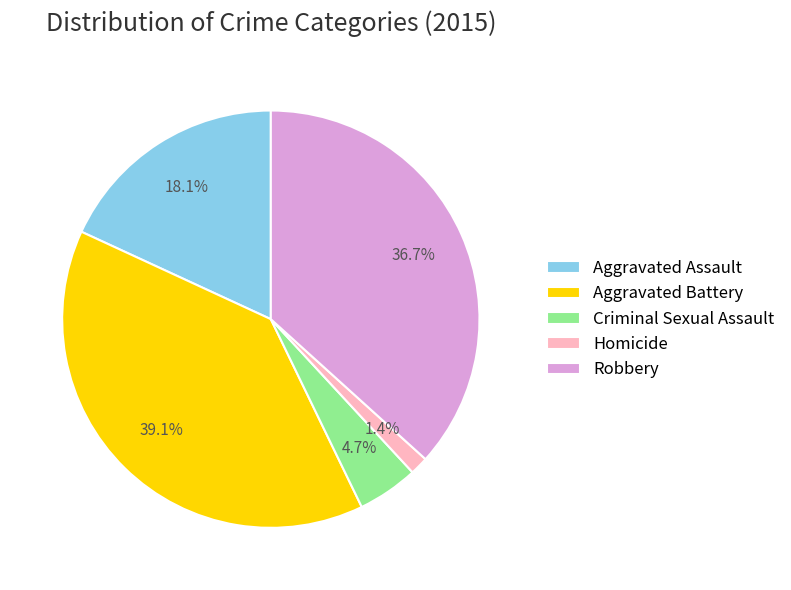

To the nearest percent, what percentage of the pie is Aggravated Assault?

18%